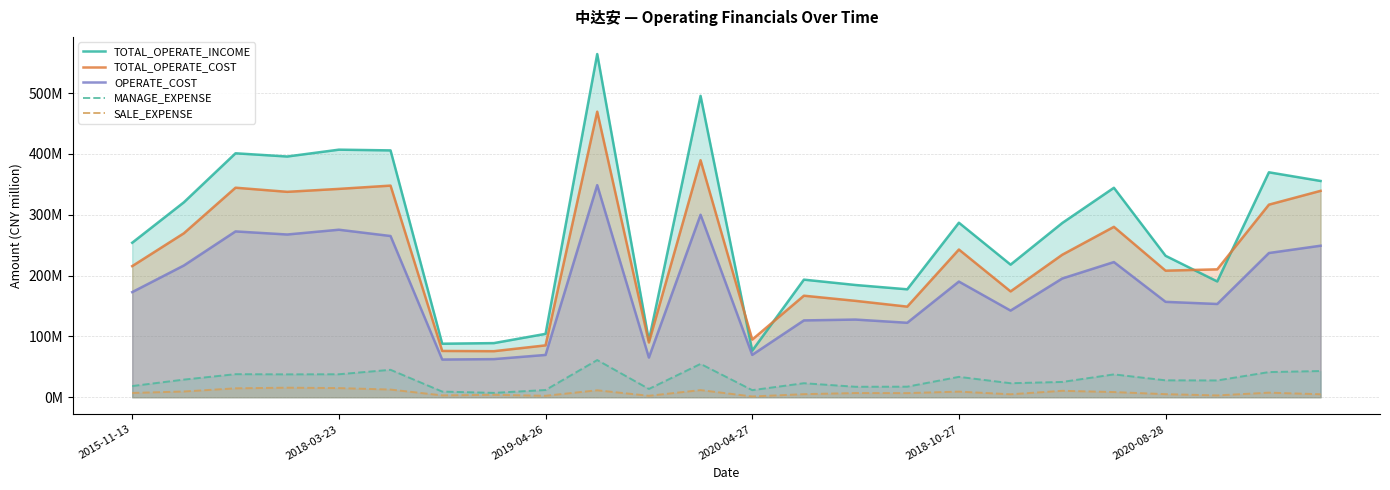

What are all the series names shown in the legend?

TOTAL_OPERATE_INCOME, TOTAL_OPERATE_COST, OPERATE_COST, MANAGE_EXPENSE, SALE_EXPENSE